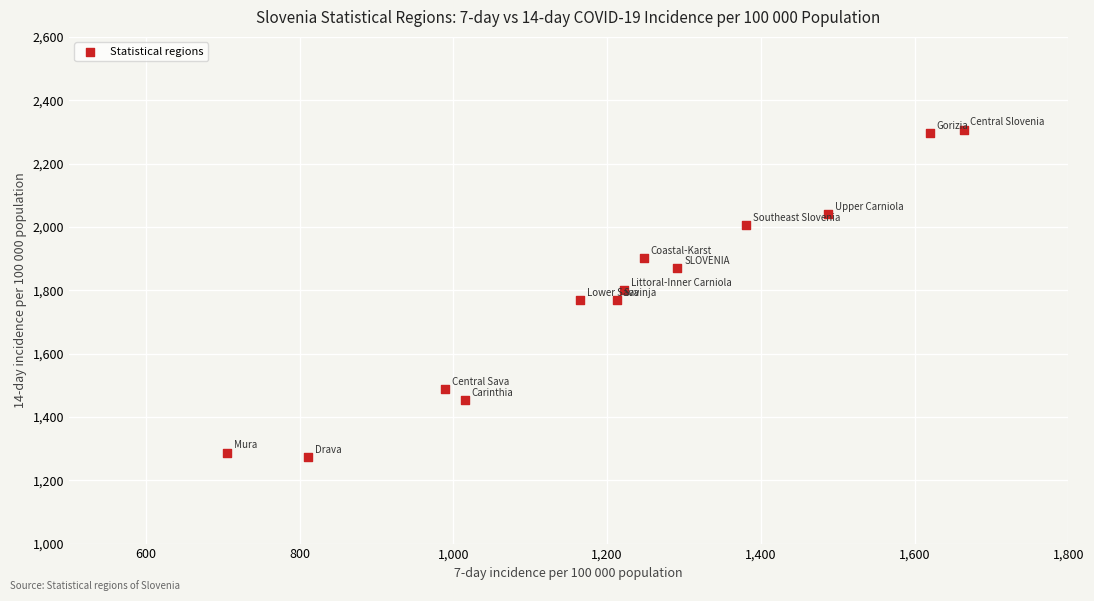

What is the range of Y values (max minus min)?

1033.0